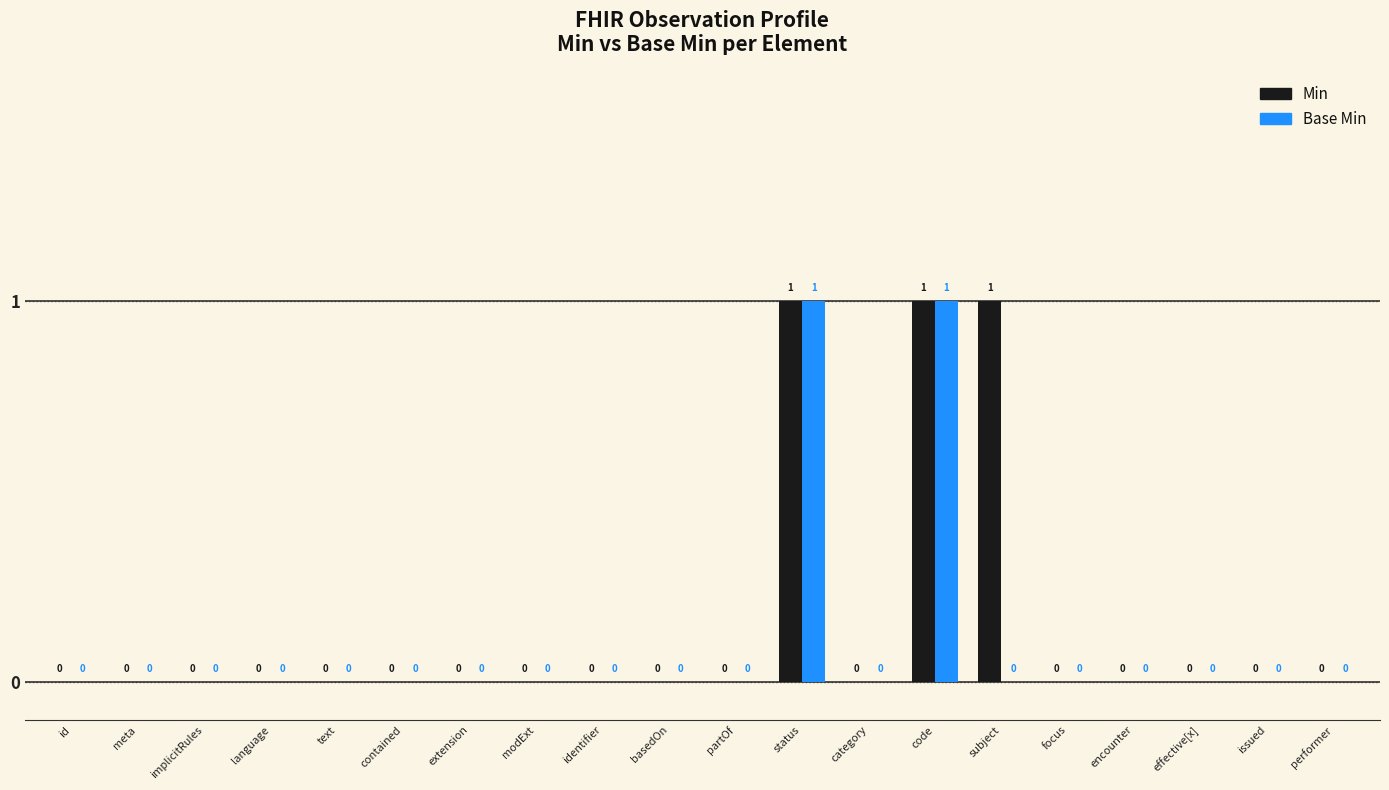

Reading left to right, transcribe all the data shown in this chart.

Min: 0	0	0	0	0	0	0	0	0	0	0	1	0	1	1	0	0	0	0	0
Base Min: 0	0	0	0	0	0	0	0	0	0	0	1	0	1	0	0	0	0	0	0